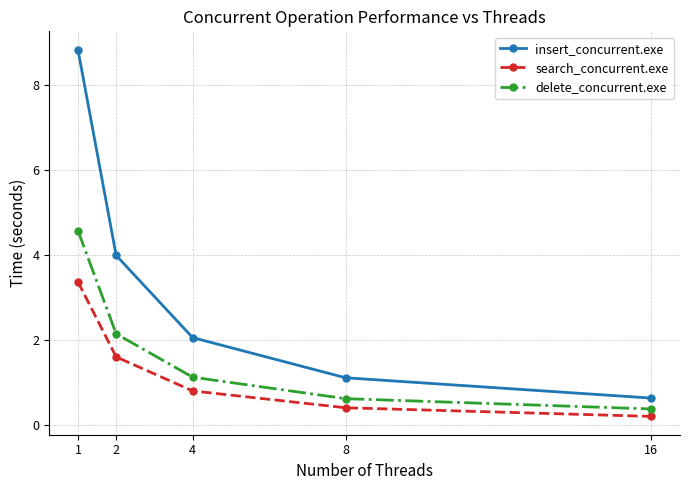

True or false: search_concurrent.exe and delete_concurrent.exe intersect in this chart.

False